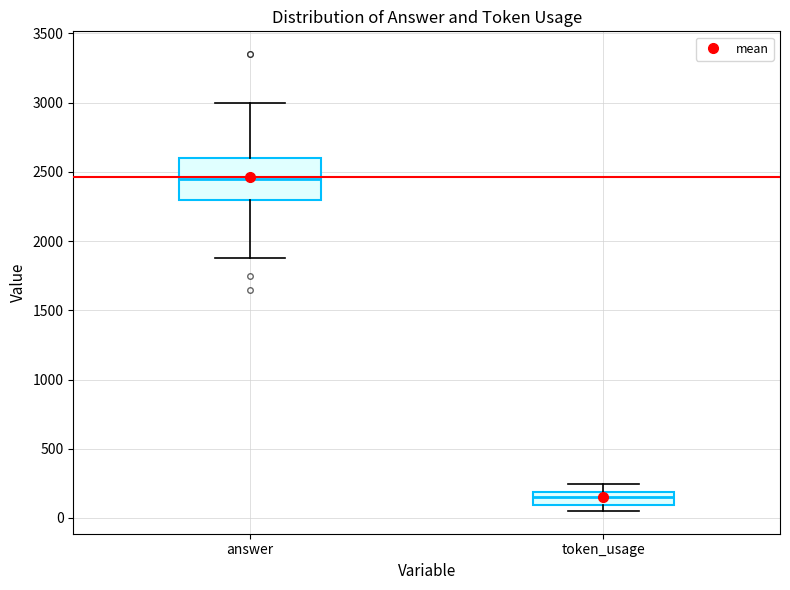

Reading left to right, transcribe this box plot: for each box, give where its median line is, the range the box spans, and where its two whiskers end, as read against the y-axis. The values are not printed on the chart, so give them approximately, as read against the axis.

answer: median 2450, box 2300 to 2600, whiskers 1900 to 3000
token_usage: median 150, box 100 to 200, whiskers 50 to 250